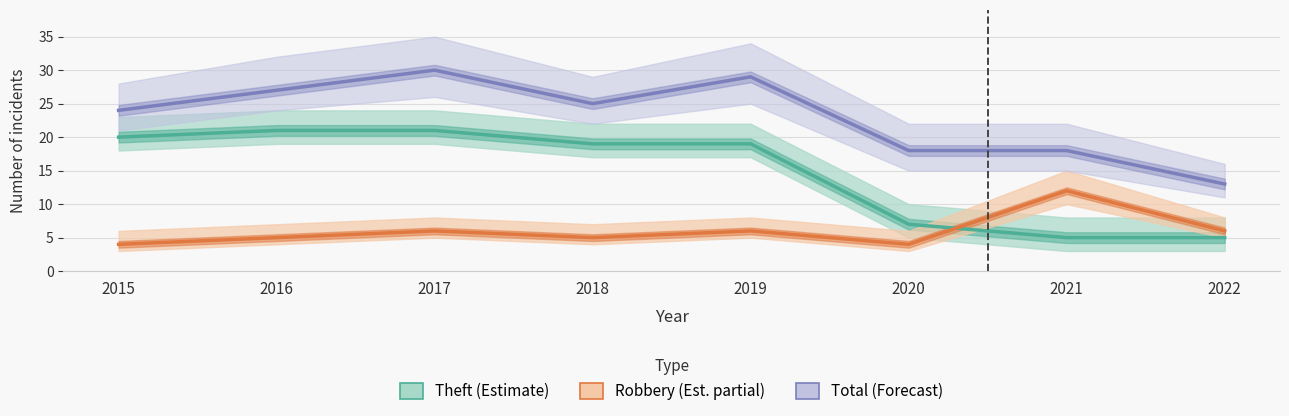

What is the value of the Robbery (Partial) point at the 5th from the left?

6